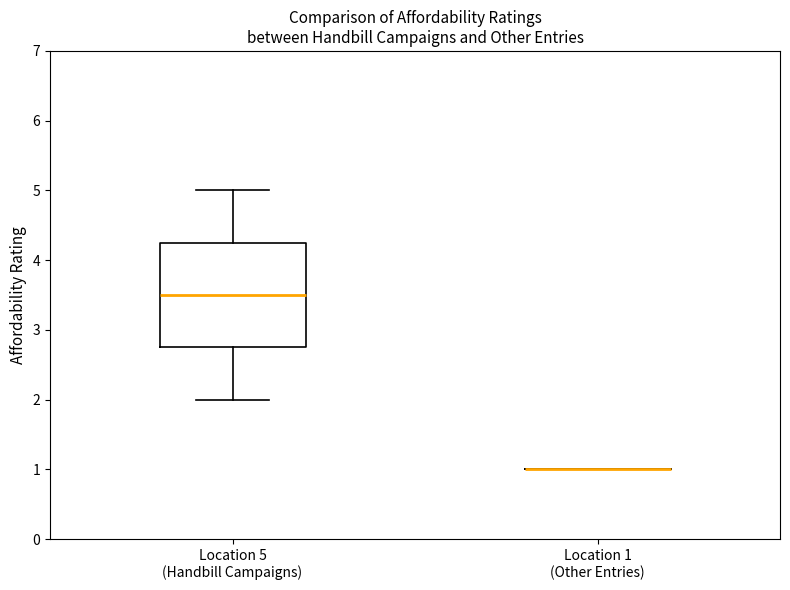

Where does the median line of the box for Location 5 (Handbill Campaigns) sit on the y-axis? The values are not printed on the chart, so give them approximately, as read against the axis.

3.5